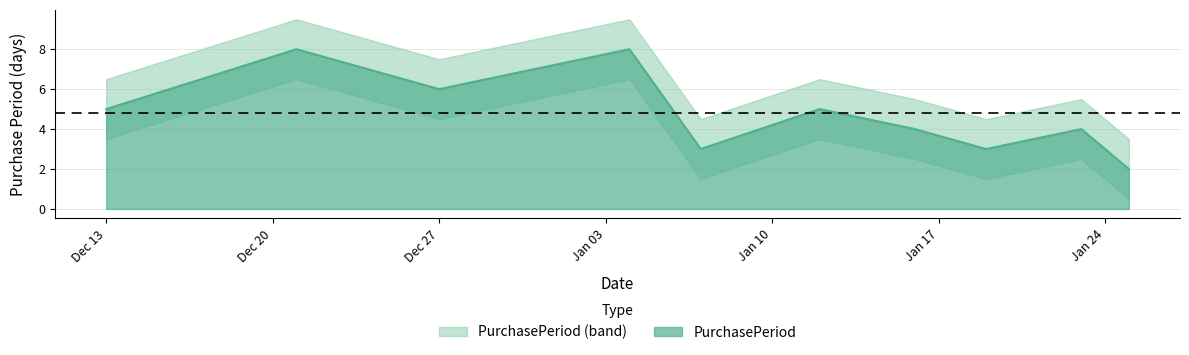

Which category has the highest value across all series?

2016-12-21